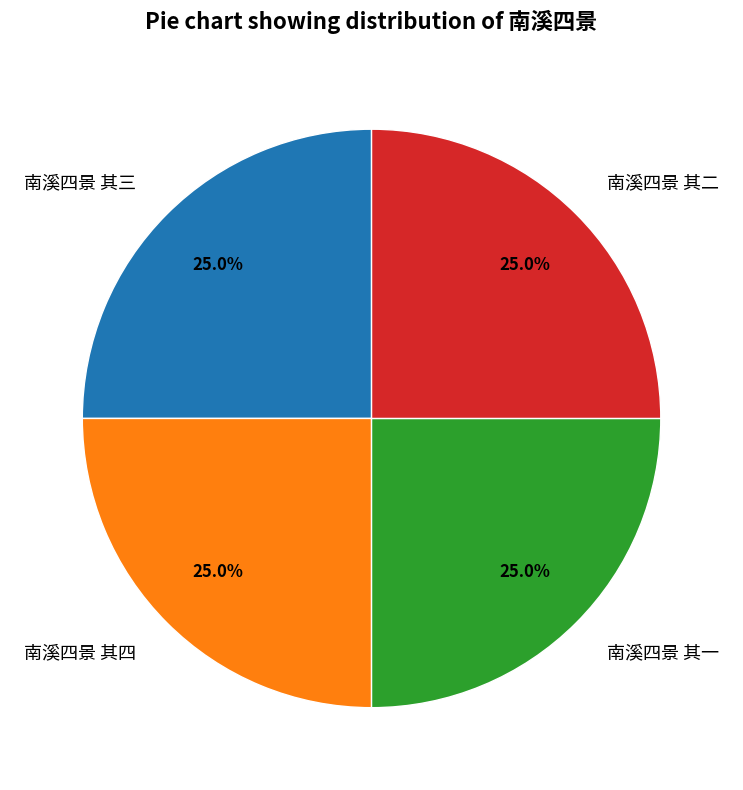

What is the ratio of the value at 南溪四景 其四 to the value at 南溪四景 其三?

1.0